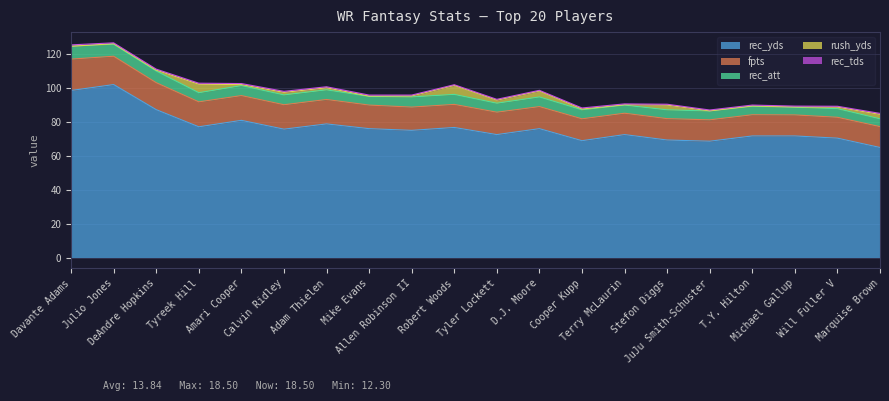

List the labels in order of rec_yds value, largest first.

Julio Jones, Davante Adams, DeAndre Hopkins, Amari Cooper, Adam Thielen, Tyreek Hill, Robert Woods, Mike Evans, D.J. Moore, Calvin Ridley, Allen Robinson II, Tyler Lockett, Terry McLaurin, T.Y. Hilton, Michael Gallup, Will Fuller V, Stefon Diggs, Cooper Kupp, JuJu Smith-Schuster, Marquise Brown